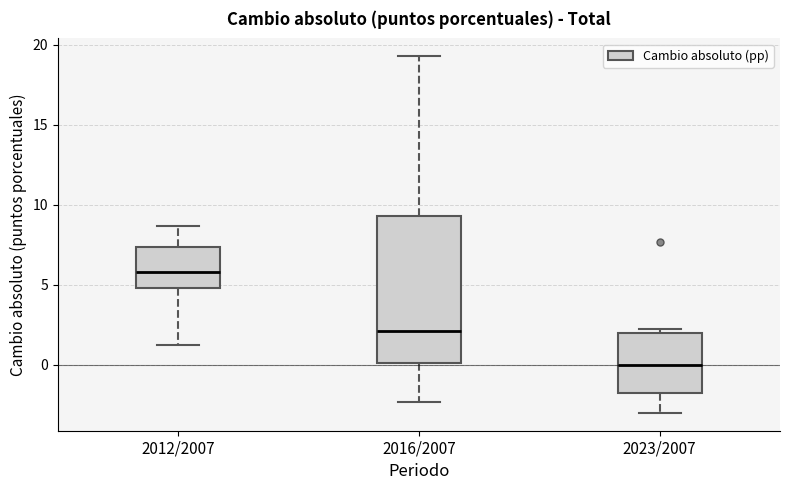

Comparing the boxes themselves (not the whiskers), which one is the tallest?

2016/2007